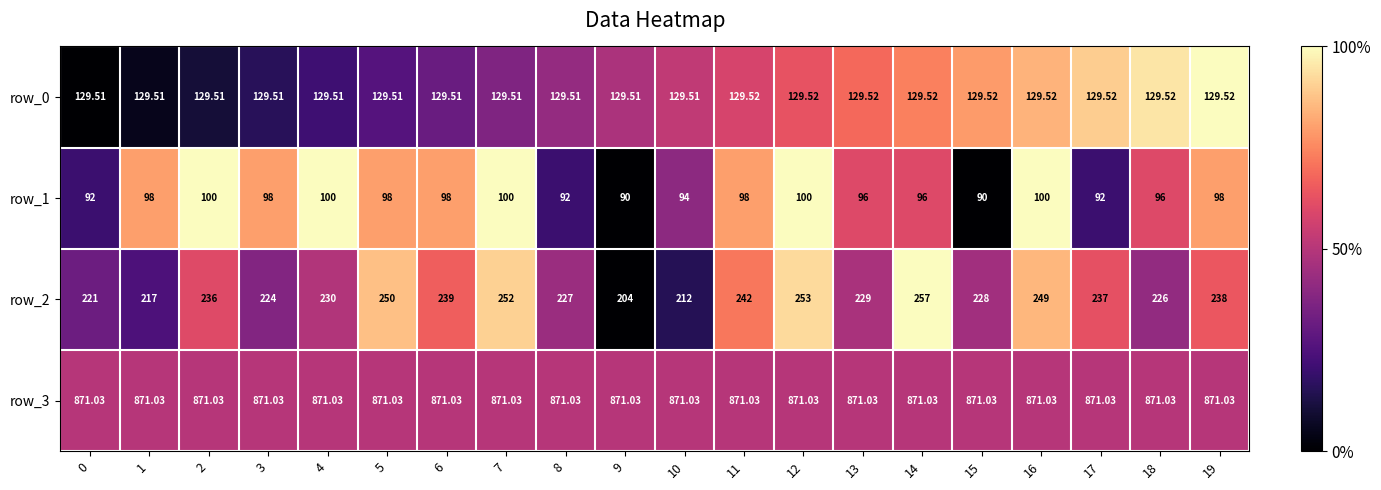

Is the value of row_3 at 5 greater than the value of row_1 at 4?

Yes